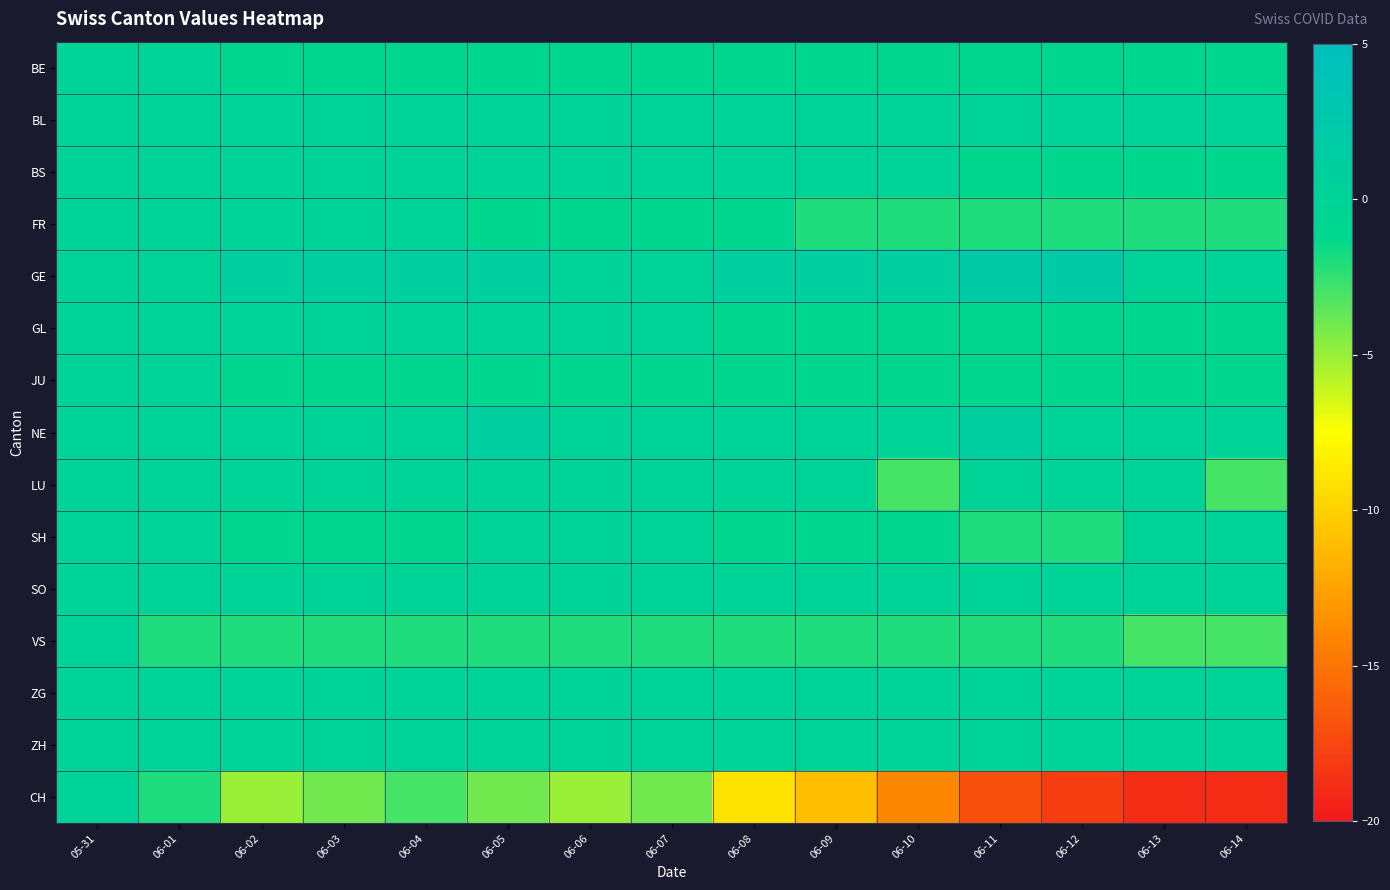

Which has a higher value, 06-09 or 06-07?

06-09